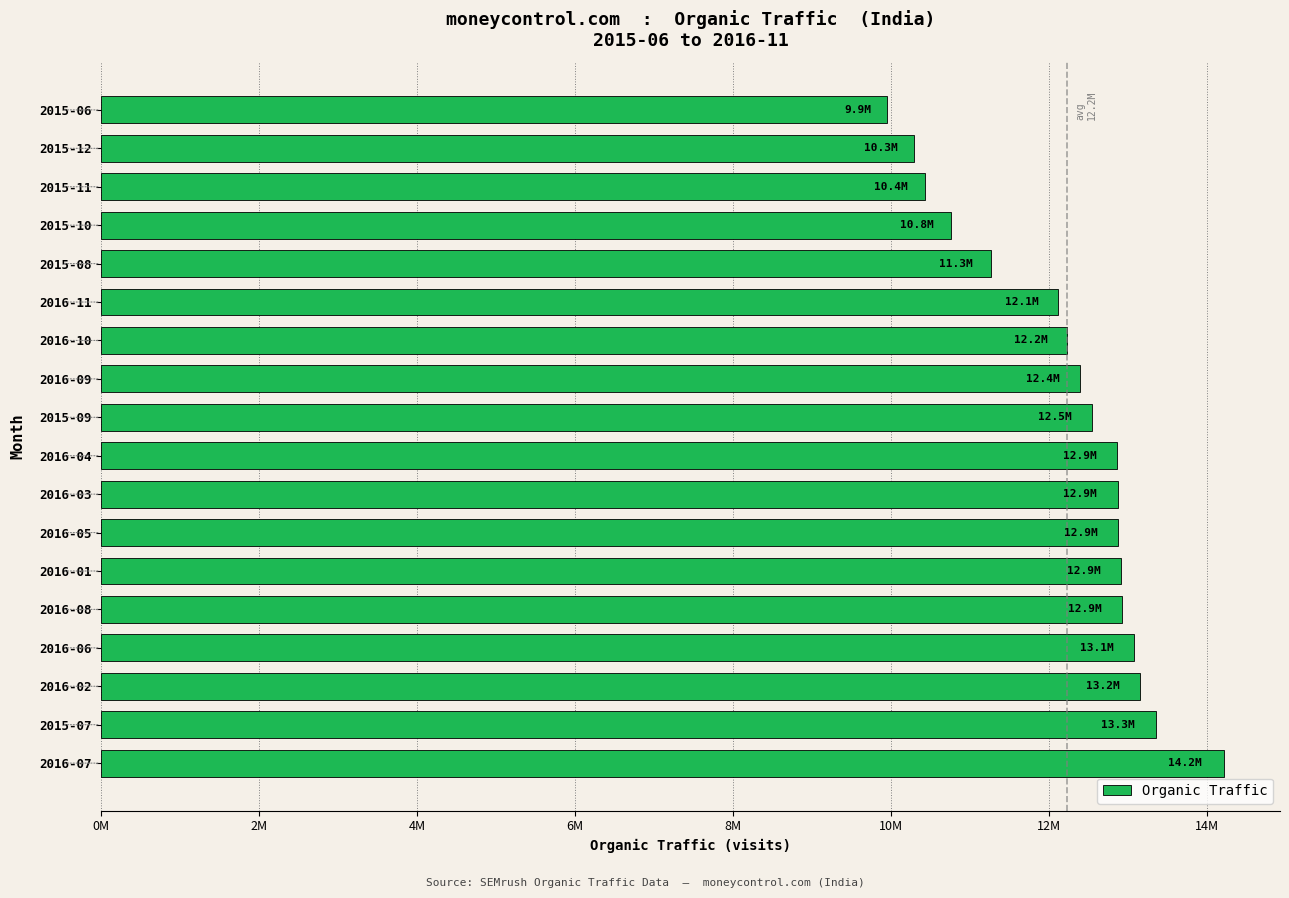

Which category has the highest value across all series?

2016-07